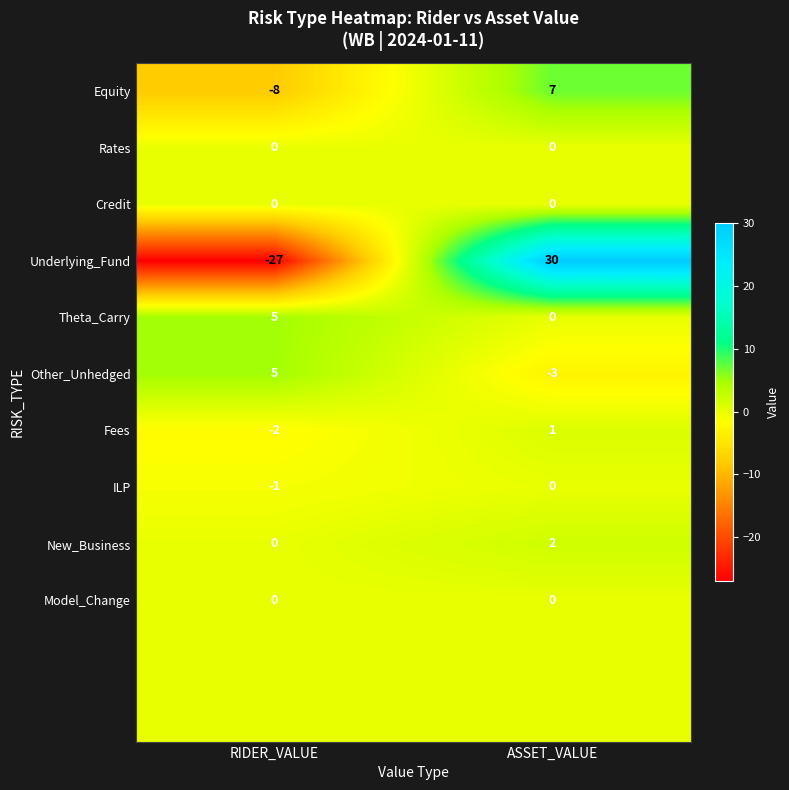

At which category is the sum across all series the highest?

ASSET_VALUE